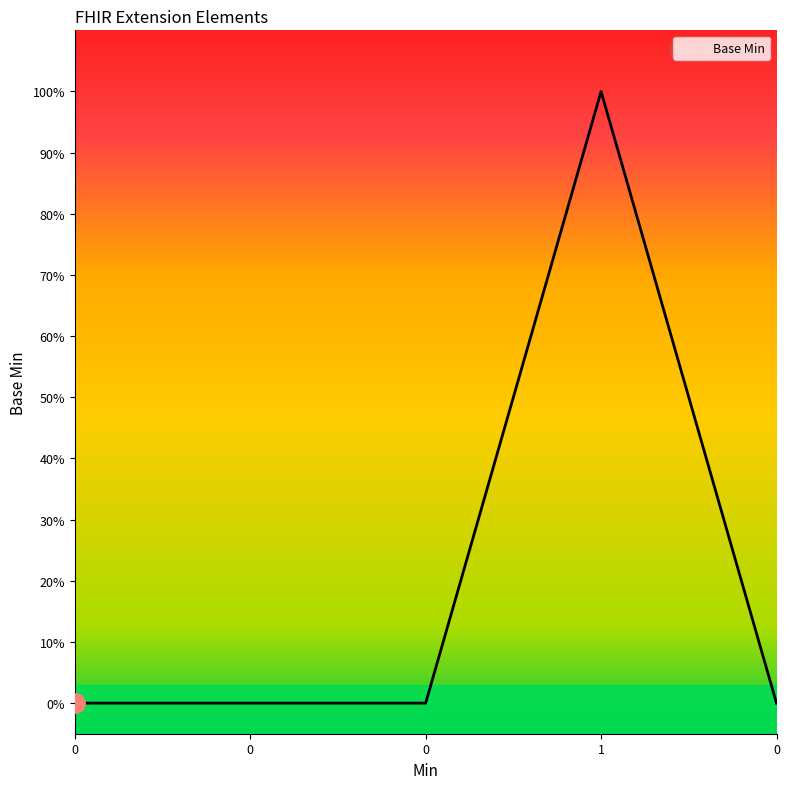

Is this an area chart (filled region under the line)?

Yes